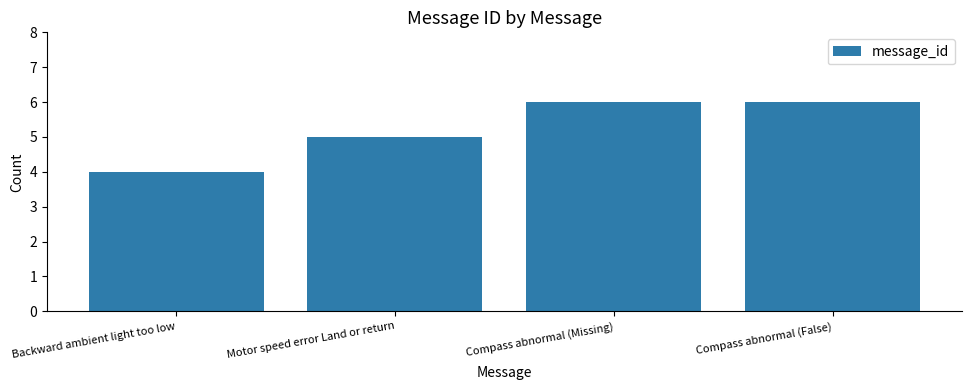

Reading left to right, transcribe all the data shown in this chart.

4	5	6	6